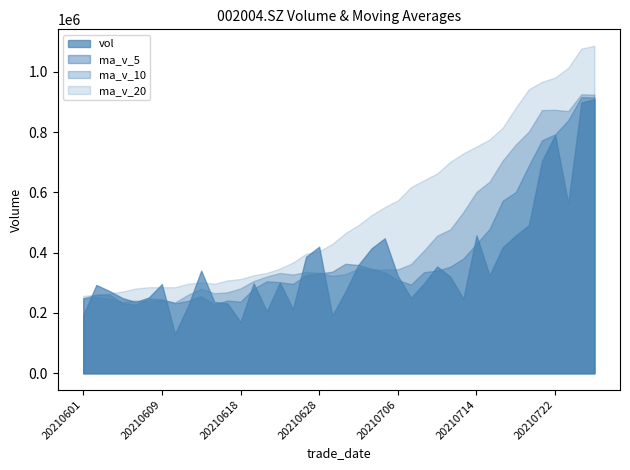

Is it true that ma_v_10 equals 705963.5 at 20210716?

True